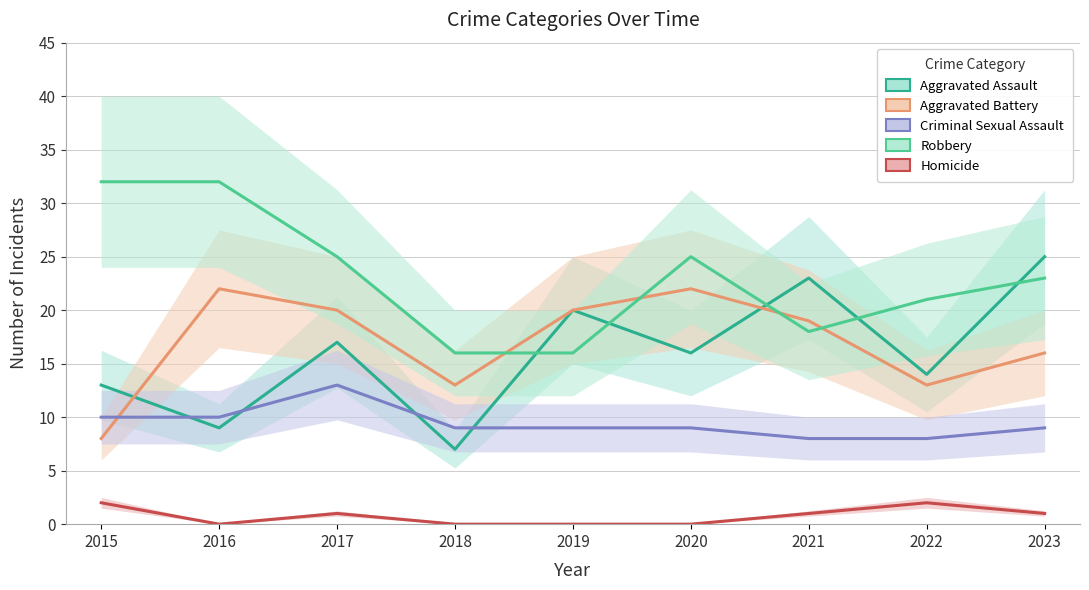

Reading right to left, what are all the values shown in this chart?

Aggravated Assault: 2023=25	2022=14	2021=23	2020=16	2019=20	2018=7	2017=17	2016=9	2015=13
Aggravated Battery: 2023=16	2022=13	2021=19	2020=22	2019=20	2018=13	2017=20	2016=22	2015=8
Criminal Sexual Assault: 2023=9	2022=8	2021=8	2020=9	2019=9	2018=9	2017=13	2016=10	2015=10
Robbery: 2023=23	2022=21	2021=18	2020=25	2019=16	2018=16	2017=25	2016=32	2015=32
Homicide: 2023=1	2022=2	2021=1	2020=0	2019=0	2018=0	2017=1	2016=0	2015=2